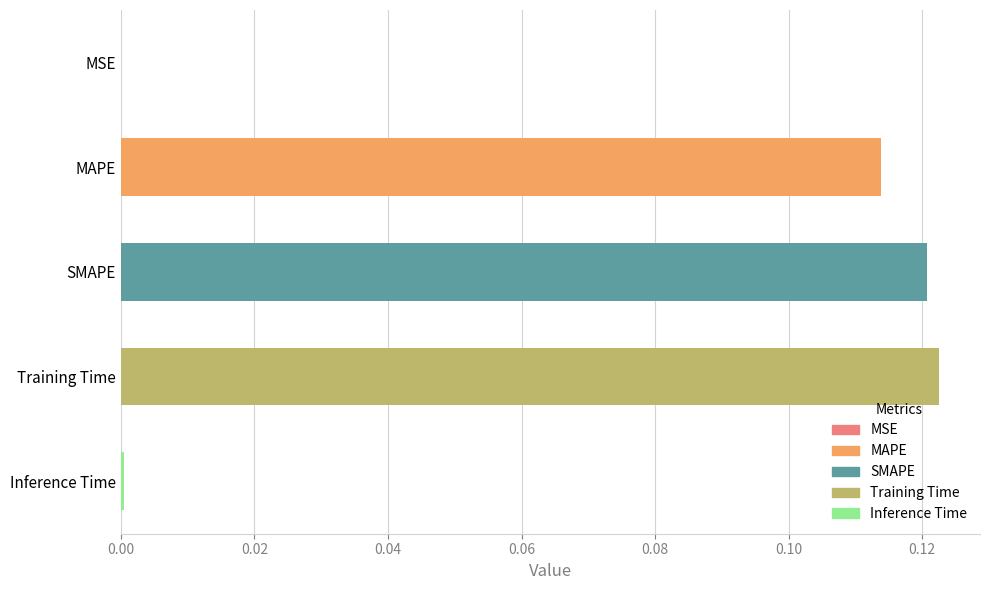

True or false: the data shows 0.0 at Training Time.

False